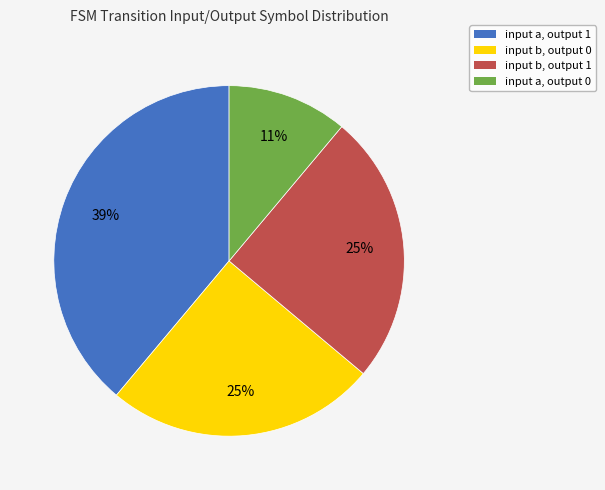

Count the number of slices in the pie.

4